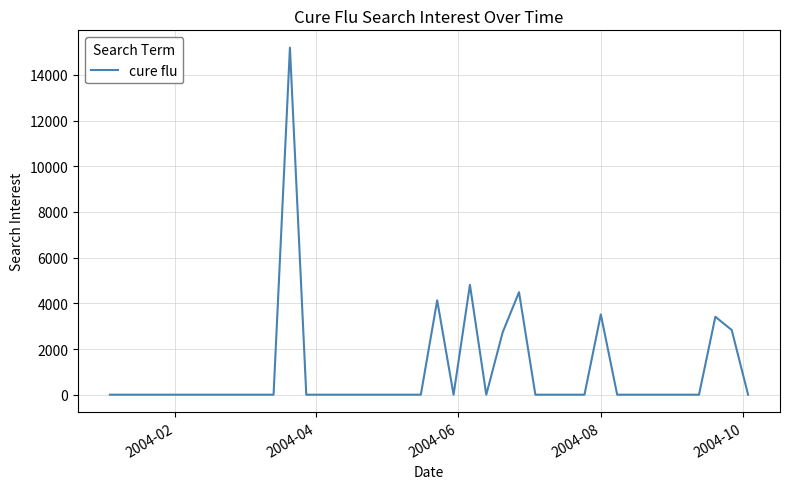

What is the difference between the maximum and minimum values?

15195.6